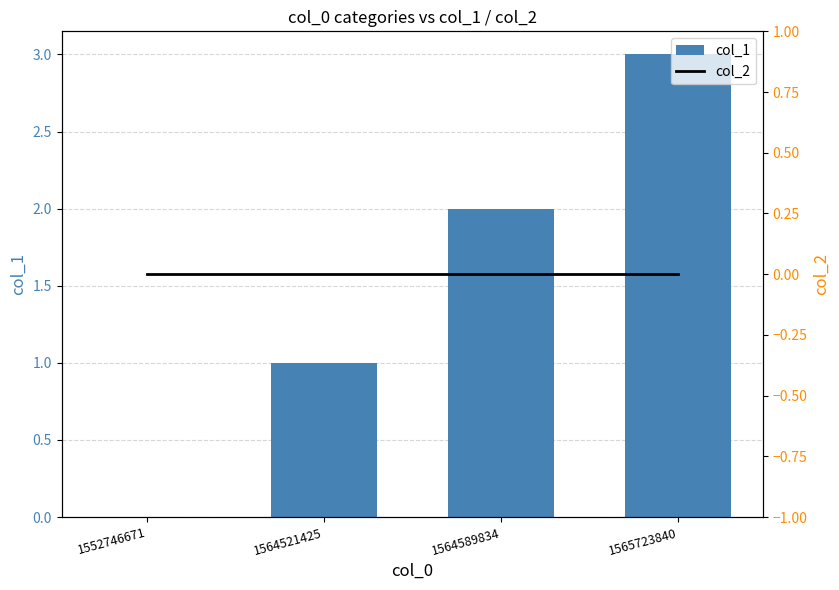

What is the spread (max minus min) of values at 1564589834?

2